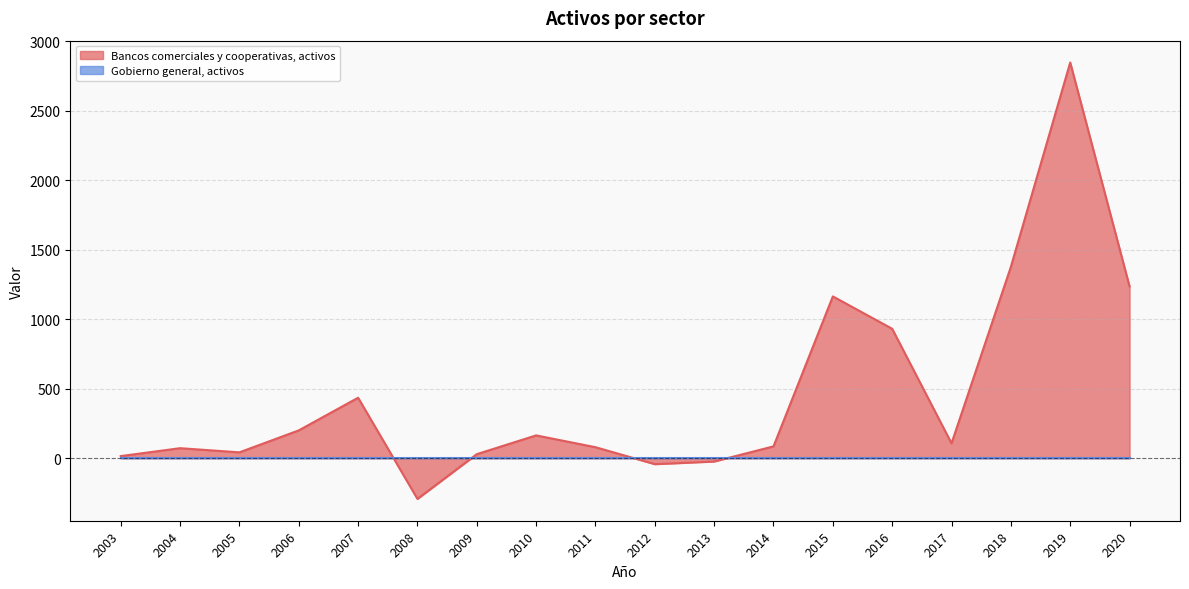

At which label is the value closest to 1278?

2020